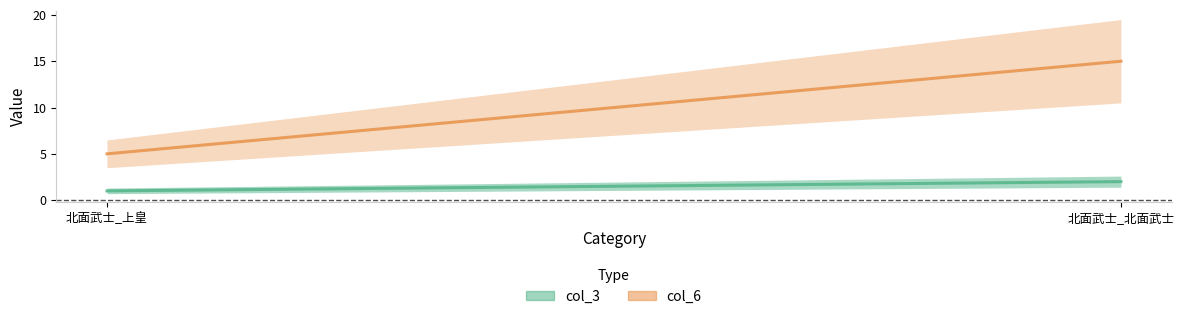

What are all the series names shown in the legend?

col_3, col_6